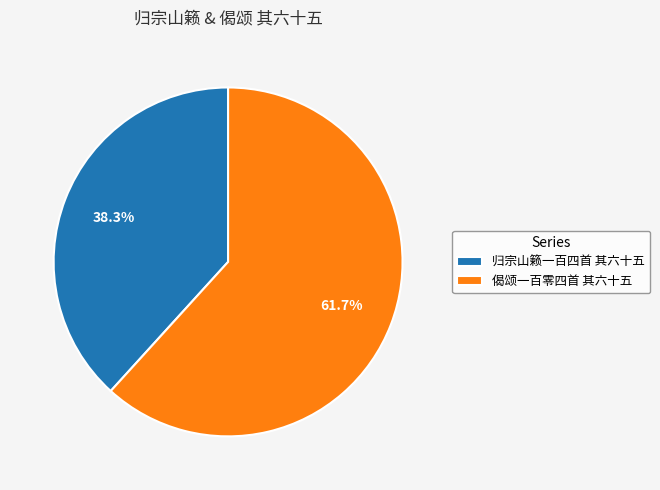

What percentage is the 偈颂一百零四首 其六十五 slice, to the nearest percent?

62%